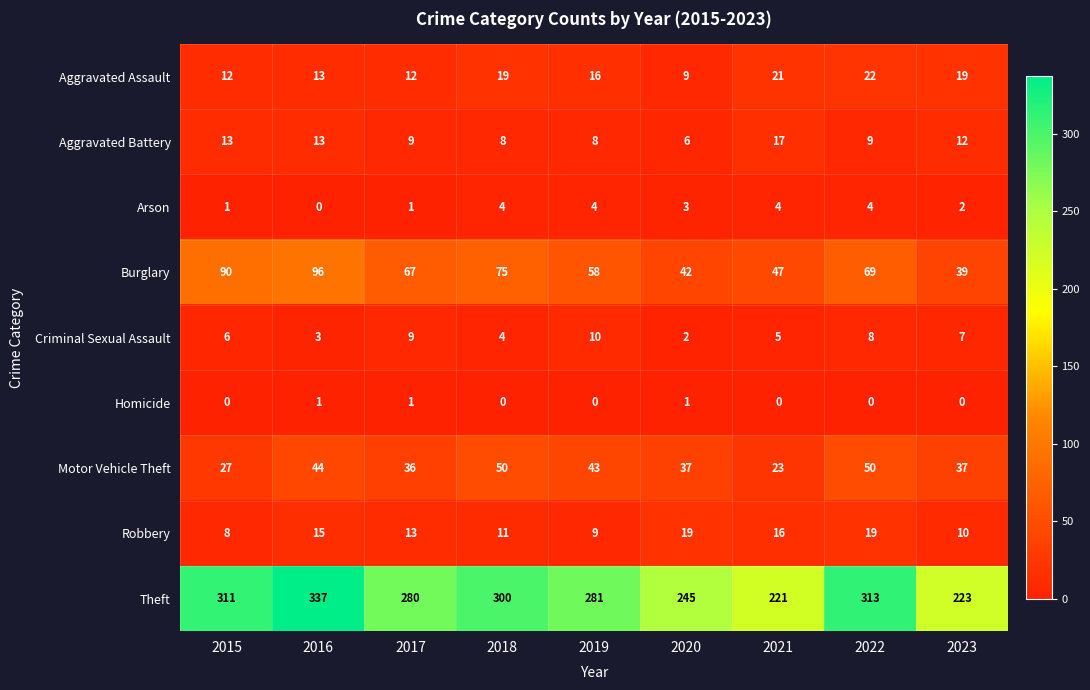

How many categories are shown in the chart?

9